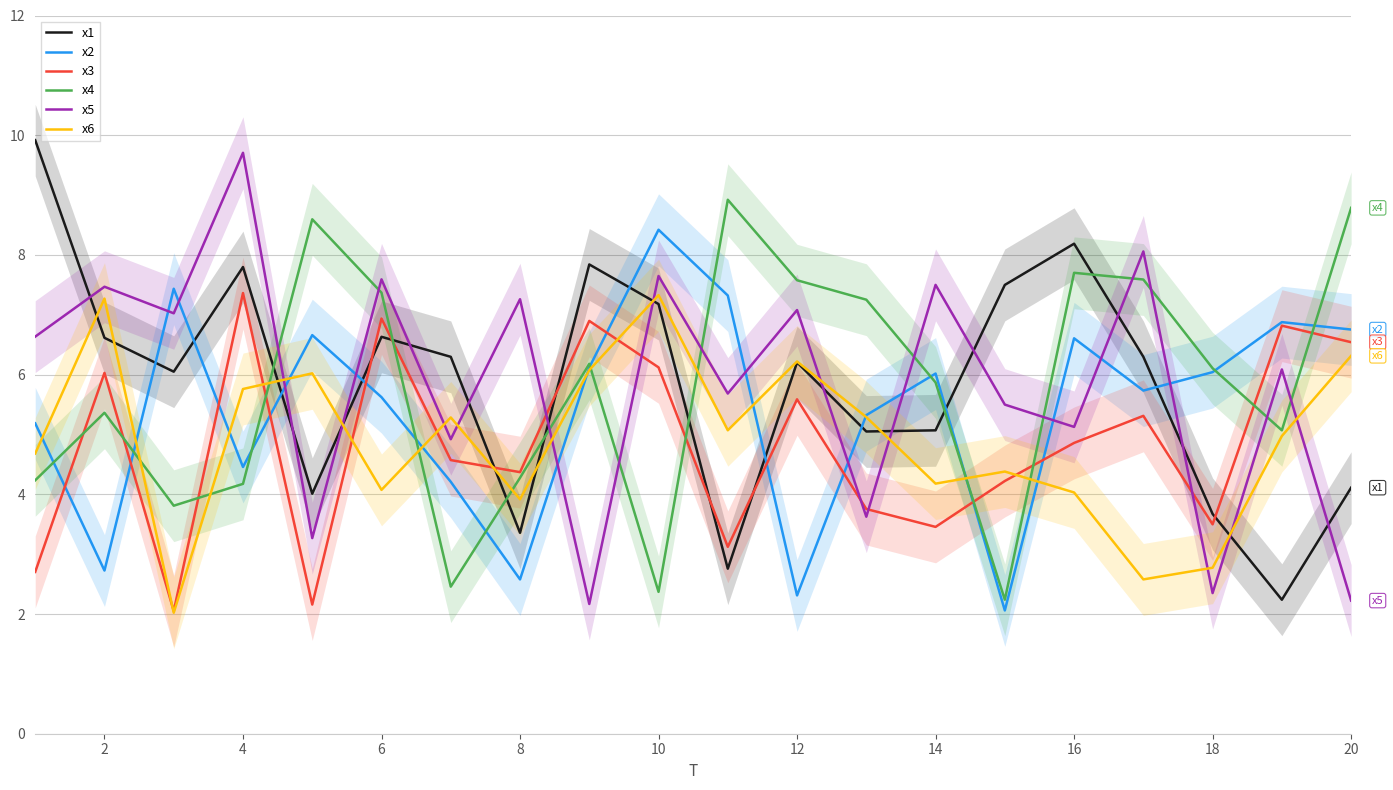

What is the value of the x6 point at the 1st from the left?

4.7